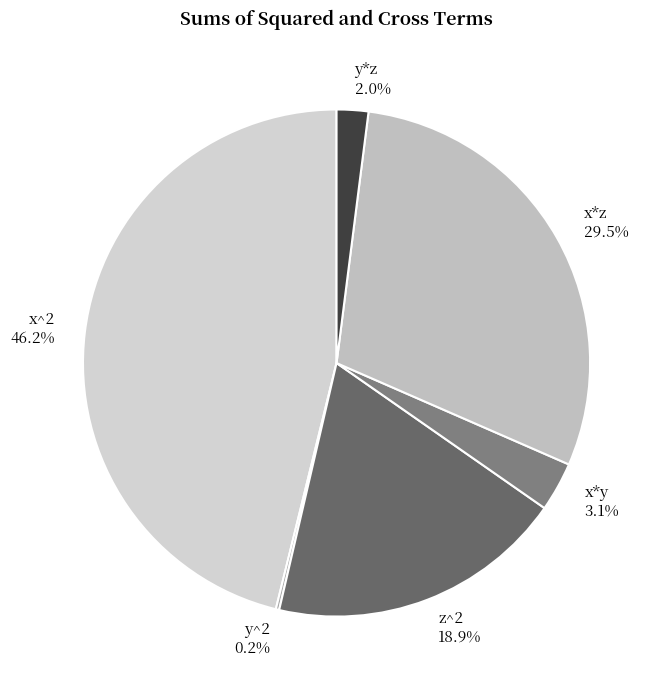

How much of the chart is everything except z^2?

81.1%